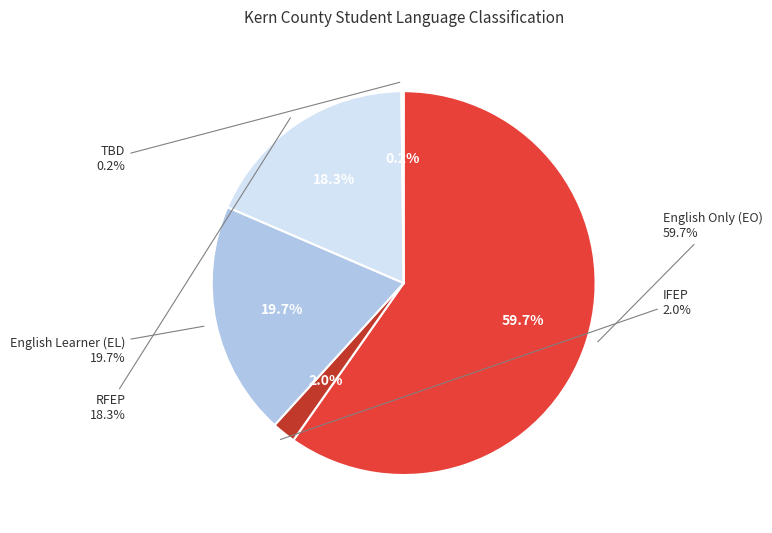

What percentage is the Reclassified Fluent English Proficient (RFEP) slice, to the nearest percent?

18%